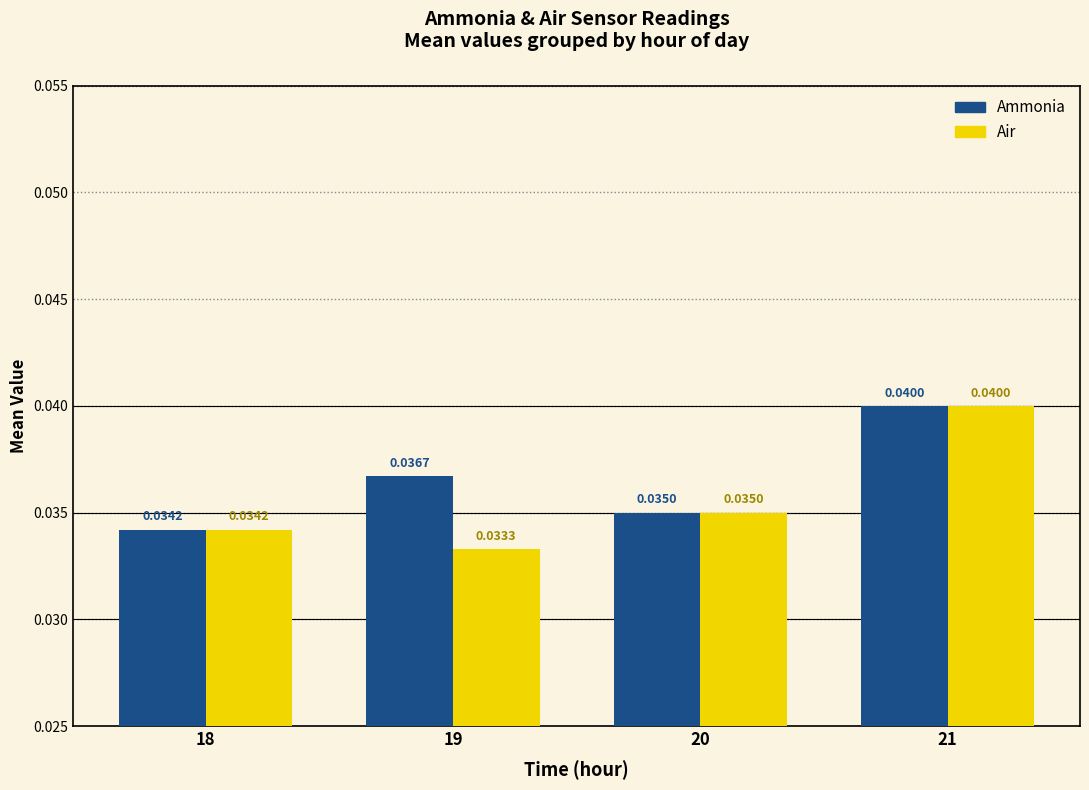

What is the sum of all Air values?

0.1